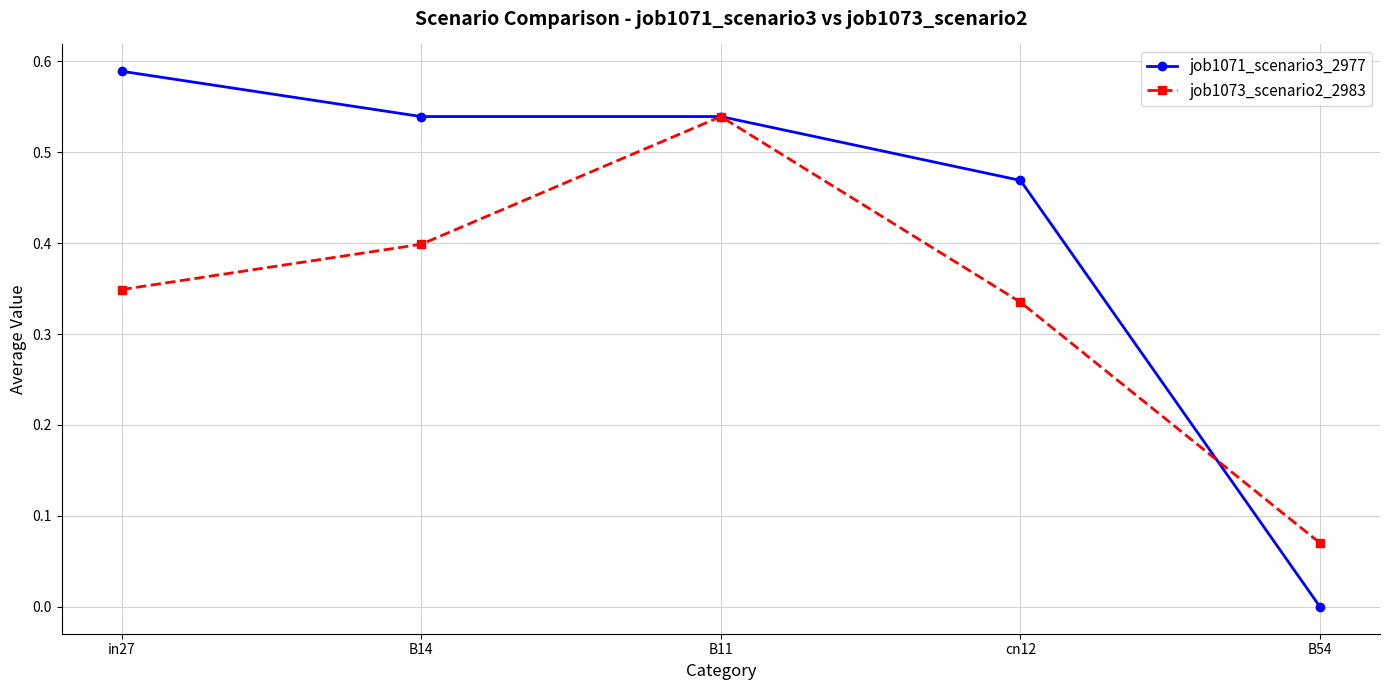

List the labels in order of job1073_scenario2_2983 value, smallest first.

B54, cn12, in27, B14, B11